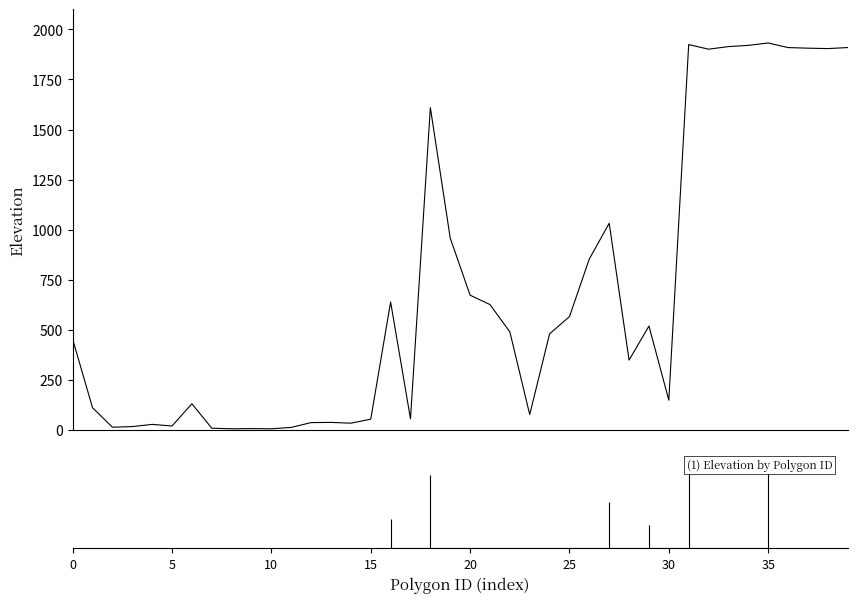

What is the value of the 34th point from the left?

1914